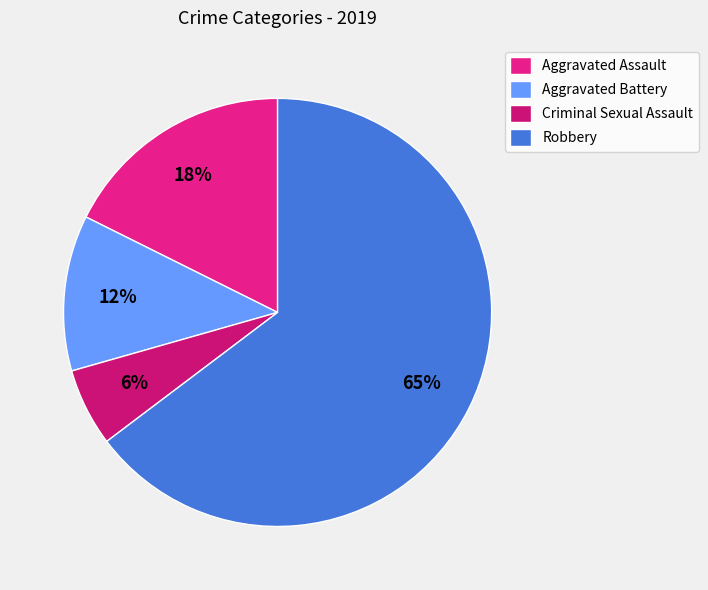

To the nearest percent, what is the average slice percentage?

25%